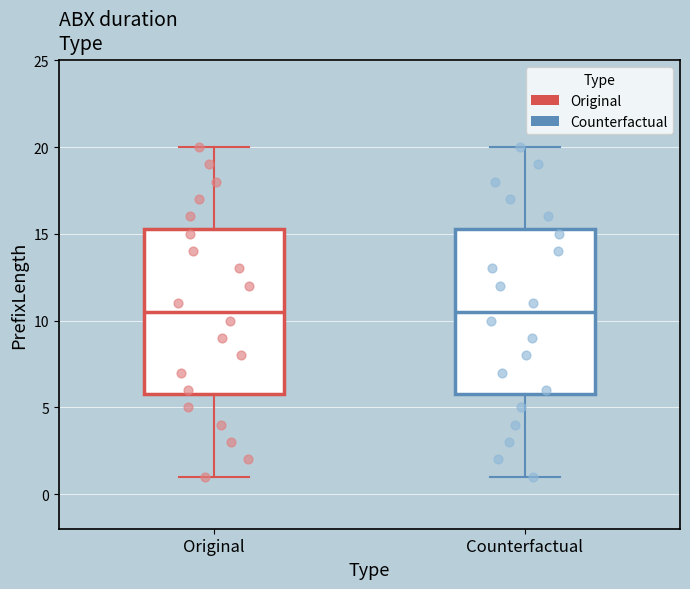

Where is the upper edge of the box for Original on the y-axis? The values are not printed on the chart, so give them approximately, as read against the axis.

15.5